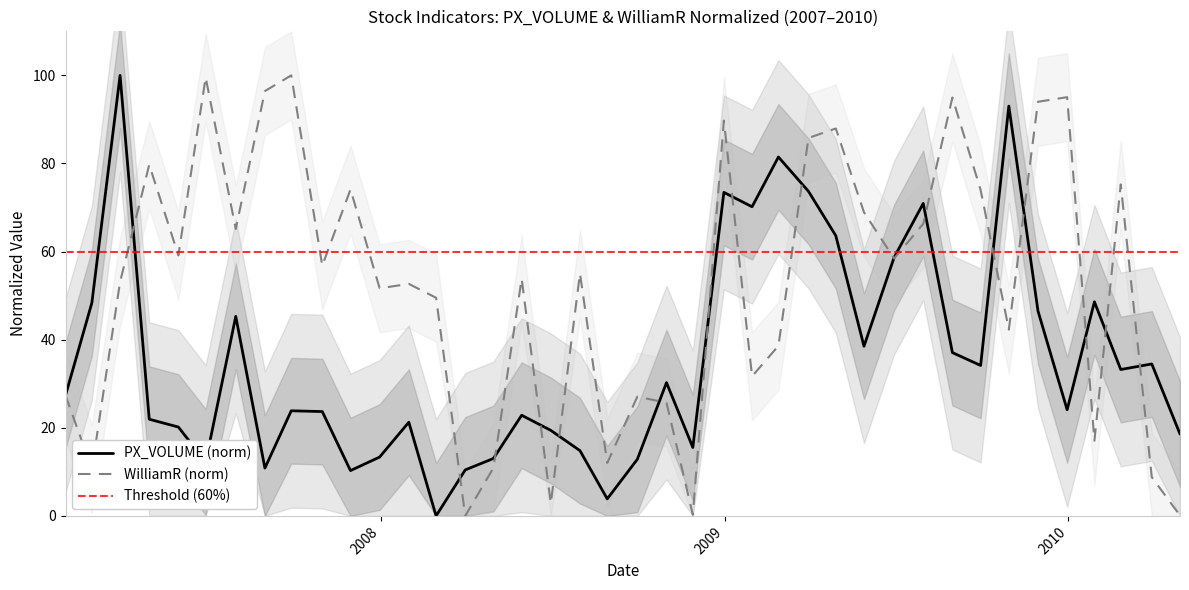

True or false: PX_VOLUME and WilliamR intersect in this chart.

True